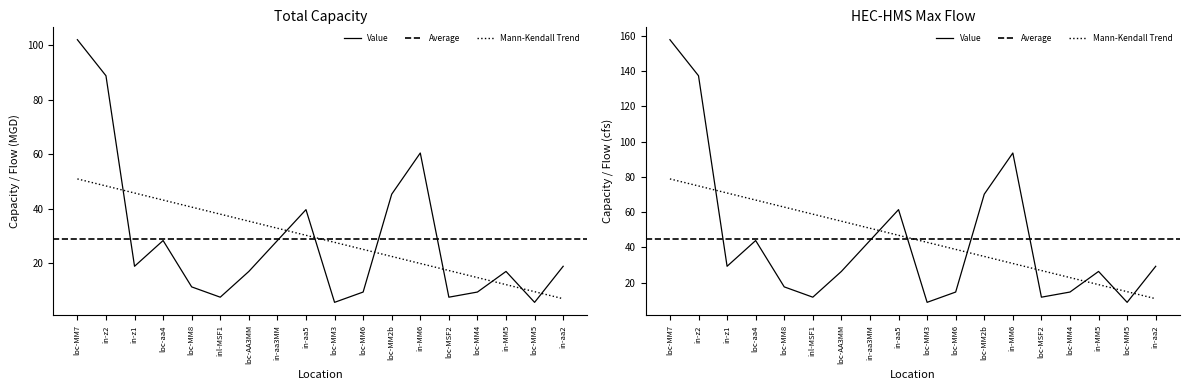

What is the total value across all series at loc-MM5?

14.4